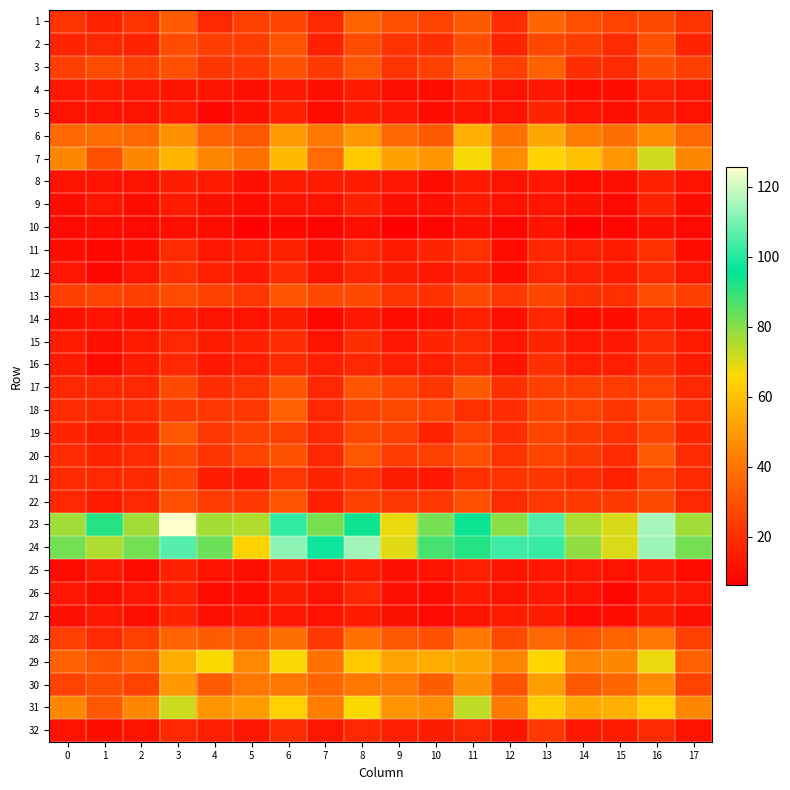

At which category does the chart reach its peak across all series?

3